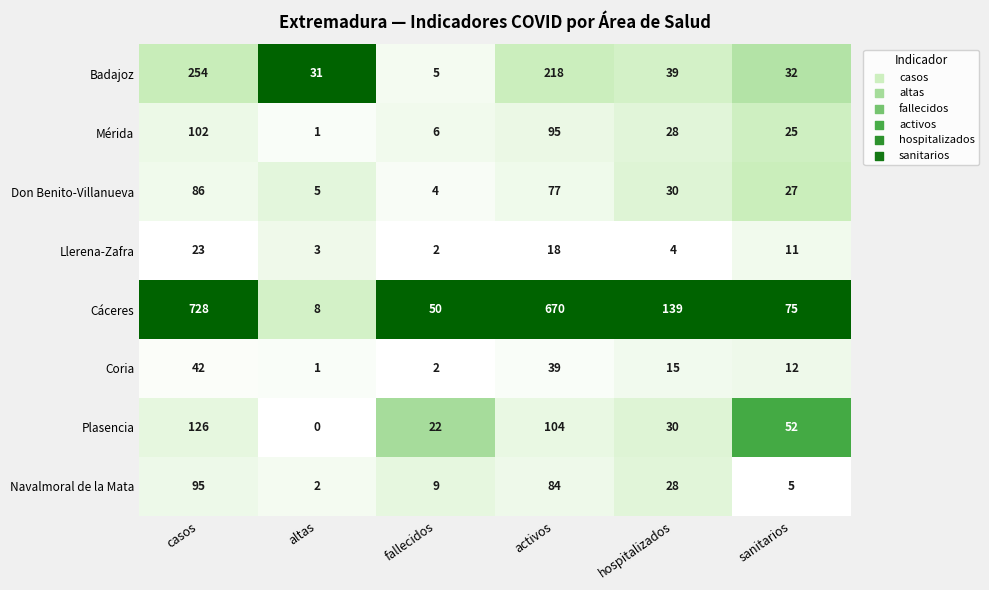

What is the difference between the maximum and second lowest values in the Plasencia series?

104